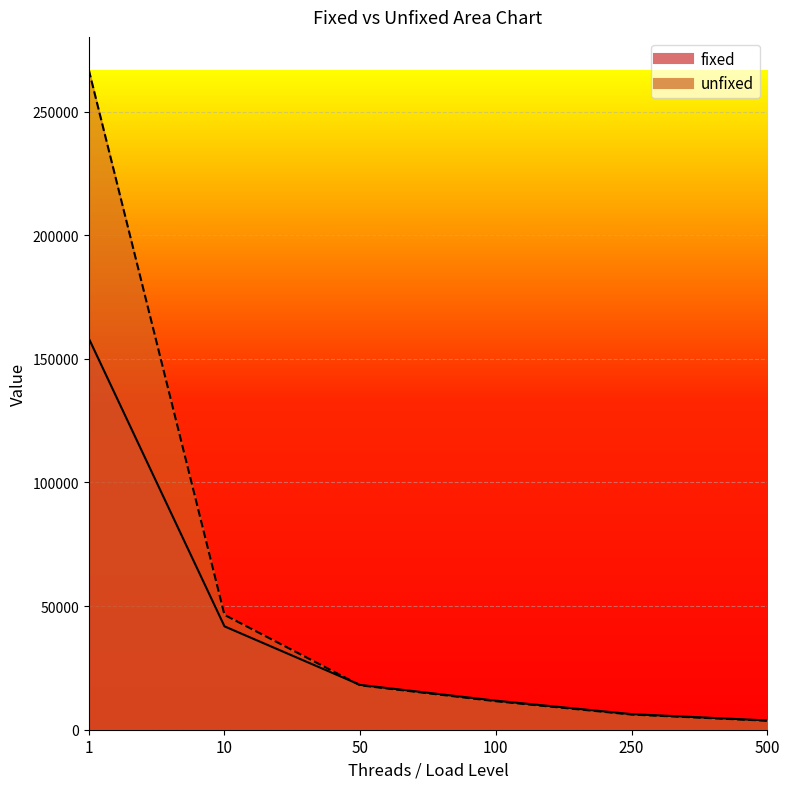

What is the difference between the maximum and minimum values in the fixed series?

154540